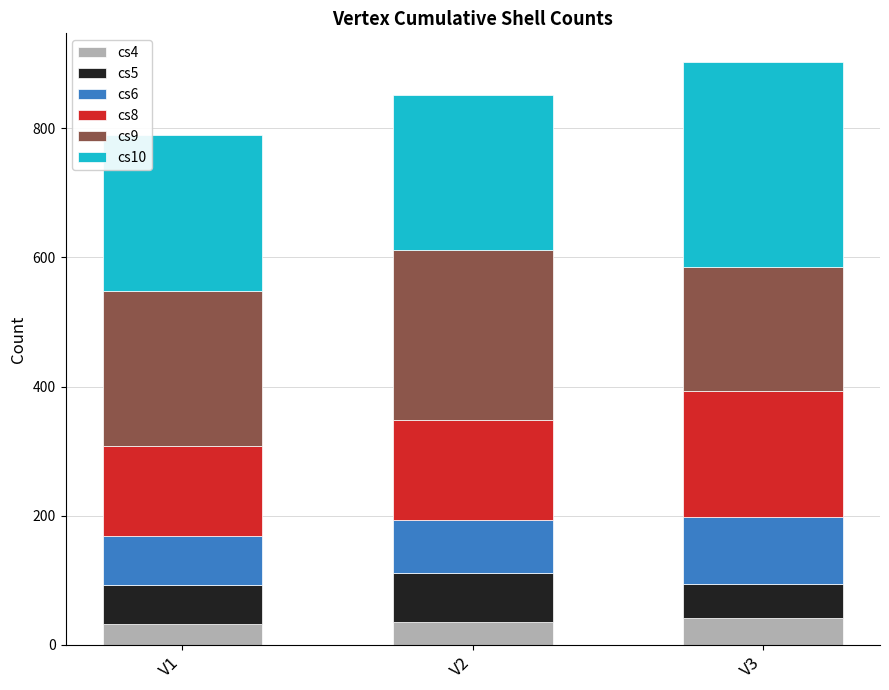

What is the total value across all series at V3?

902